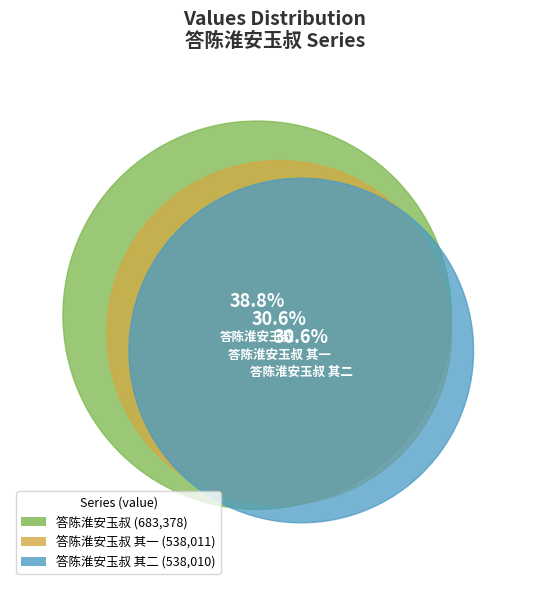

Is 答陈淮安玉叔 the majority of the pie?

No